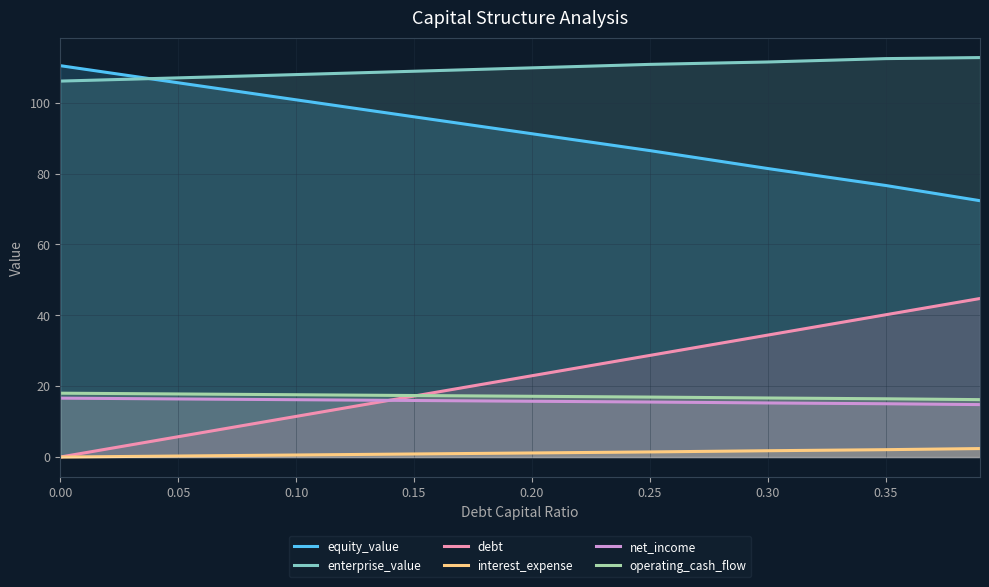

Between 0.35 and 0.25, which is larger?

0.25